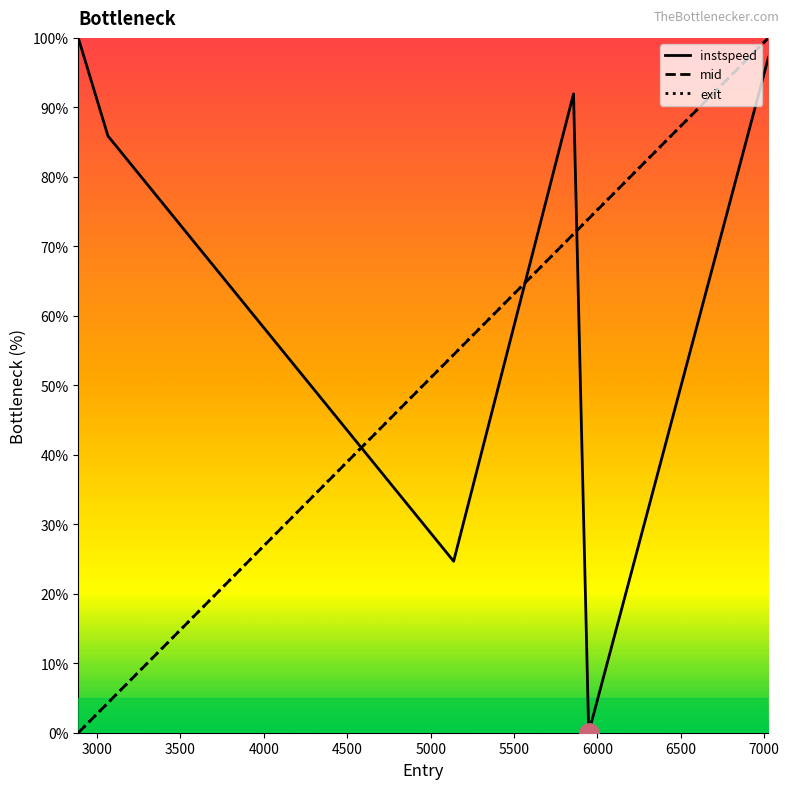

Which series has the largest total across all categories?

instspeed